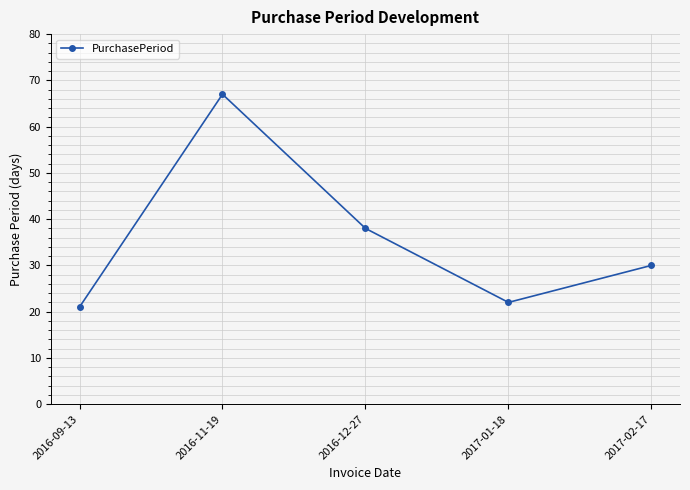

List the labels in order of value, largest first.

2016-11-19, 2016-12-27, 2017-02-17, 2017-01-18, 2016-09-13